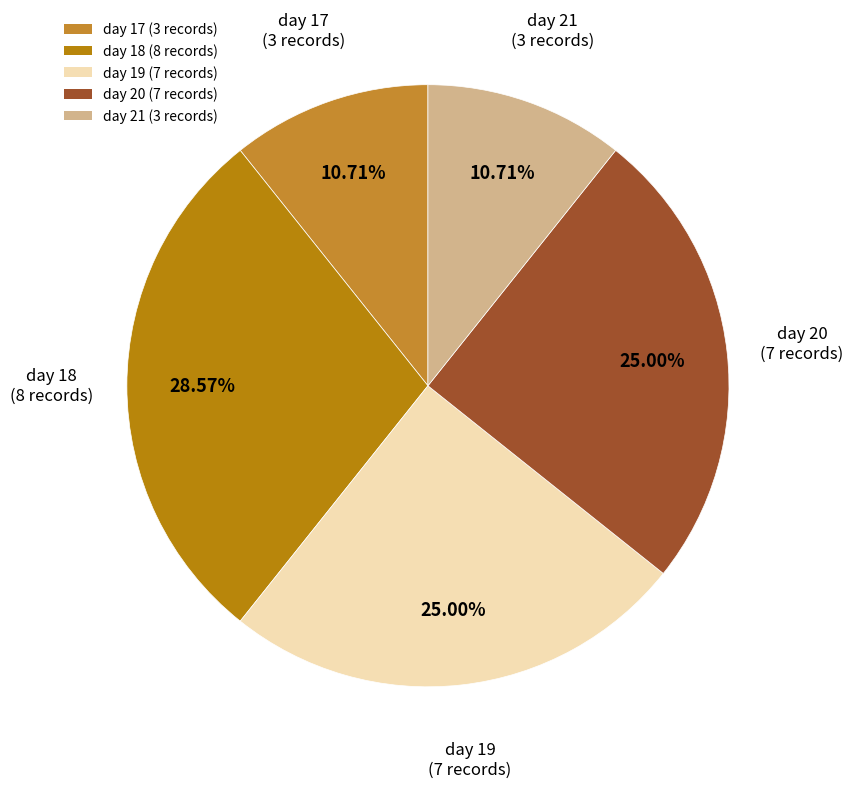

True or false: day 18 accounts for 29% of the total.

True